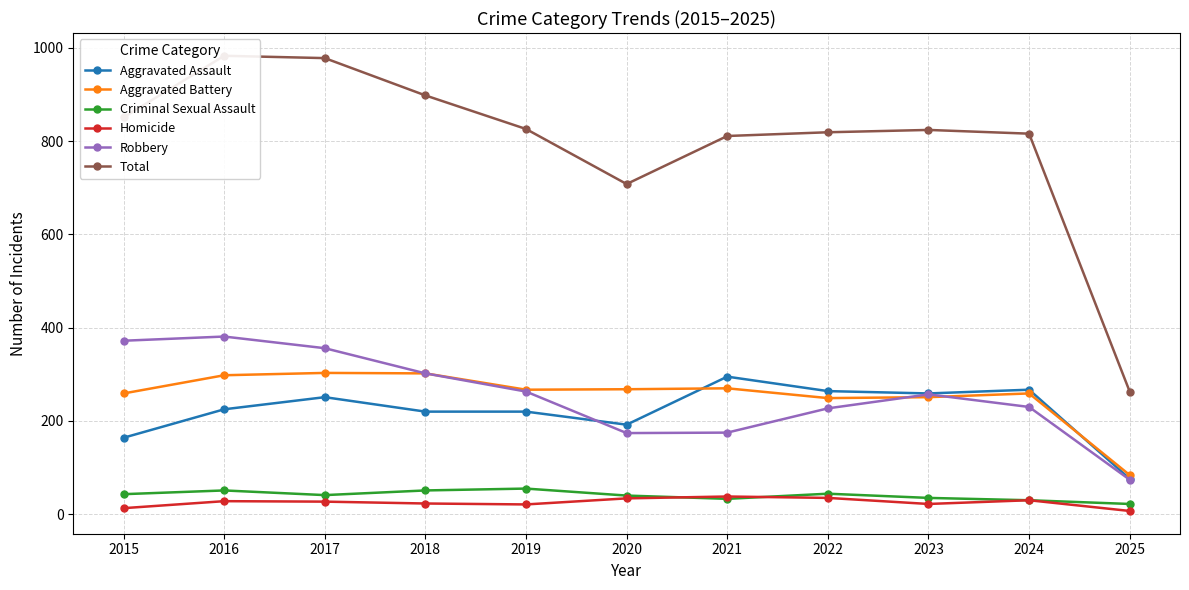

What is the minimum value for Aggravated Assault?

76